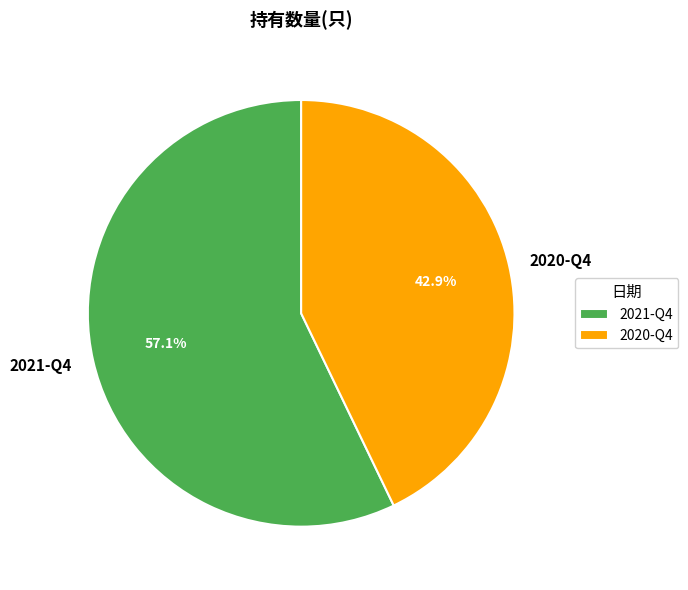

True or false: 2020-Q4 accounts for 58% of the total.

False